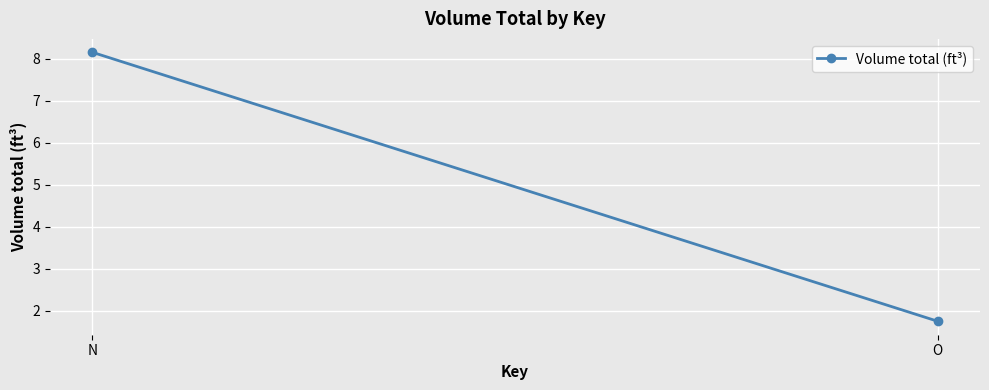

How many series are shown in this chart?

1